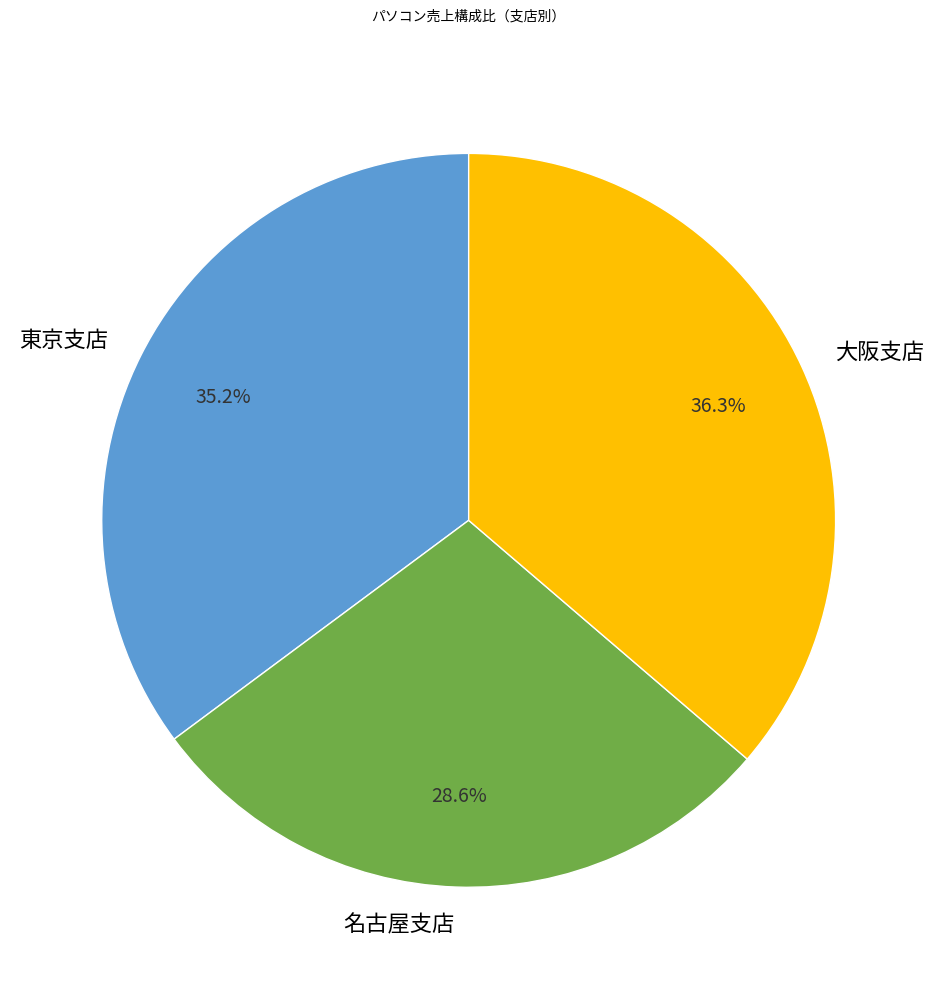

Does 名古屋支店 account for over 50% of the chart?

No